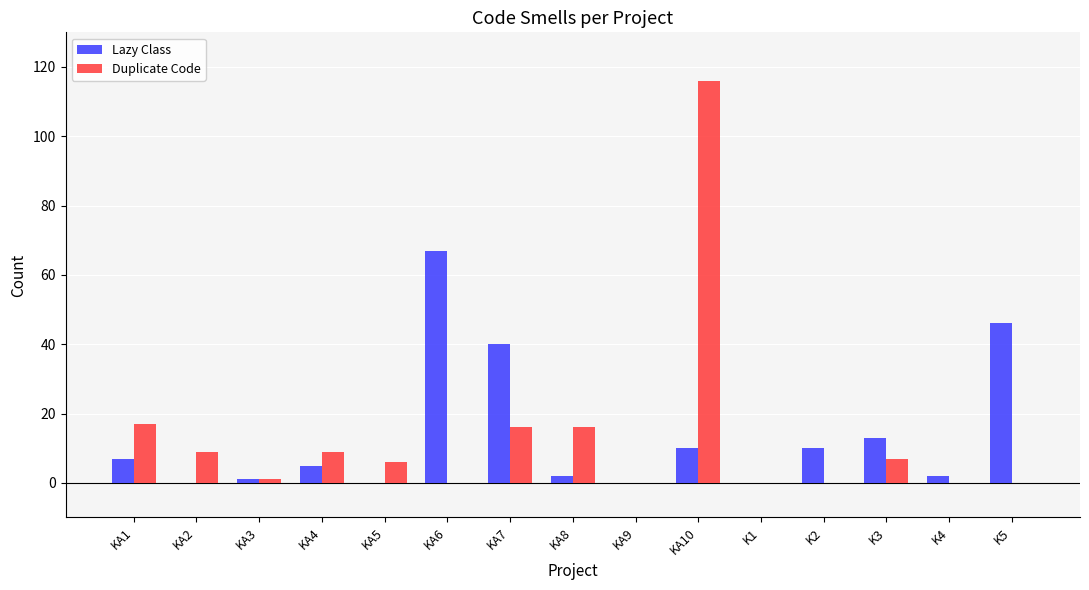

Which label corresponds to the largest value in the chart?

KA10